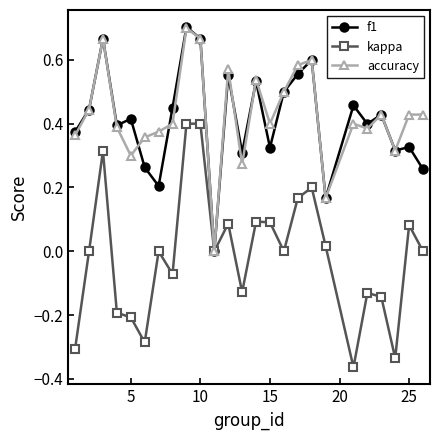

Which series has the widest spread of values?

kappa